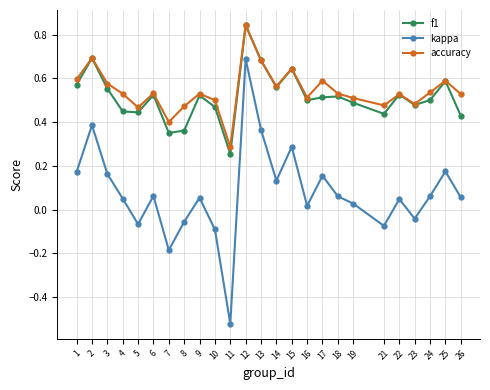

True or false: f1 and kappa cross at least once.

False